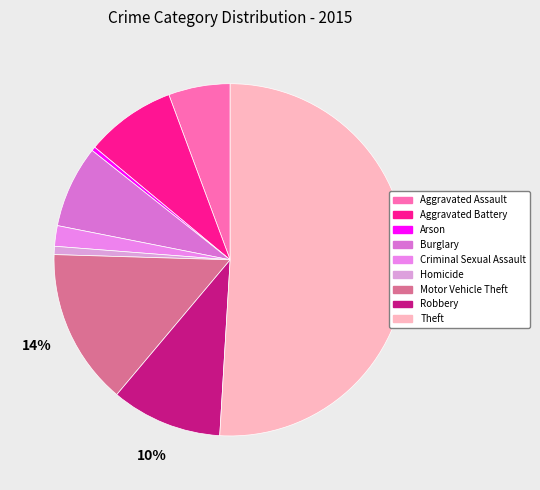

Is it true that Arson is 0% of the pie?

True